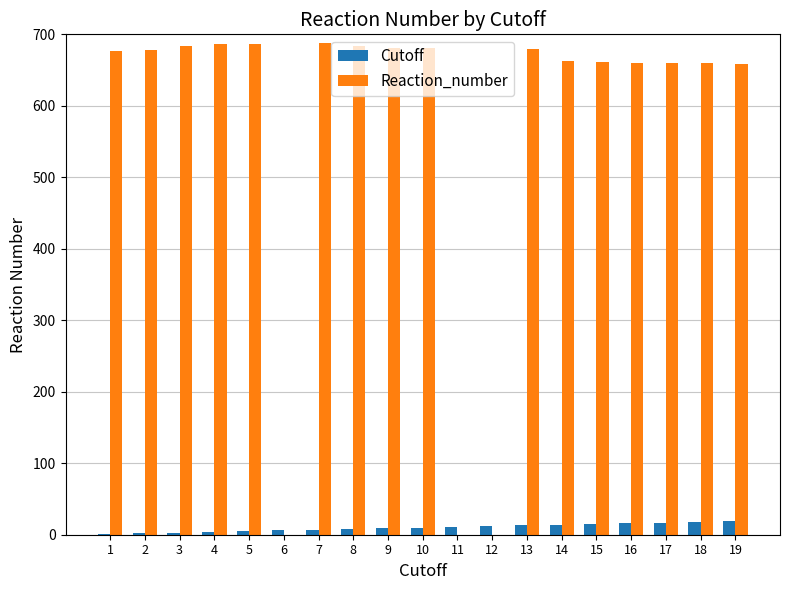

Is the value of Reaction_number at 1 greater than the value of Cutoff at 3?

Yes